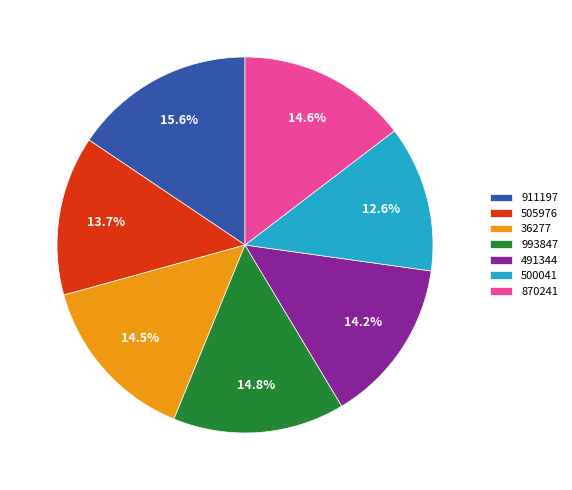

Does 993847 account for over 50% of the chart?

No